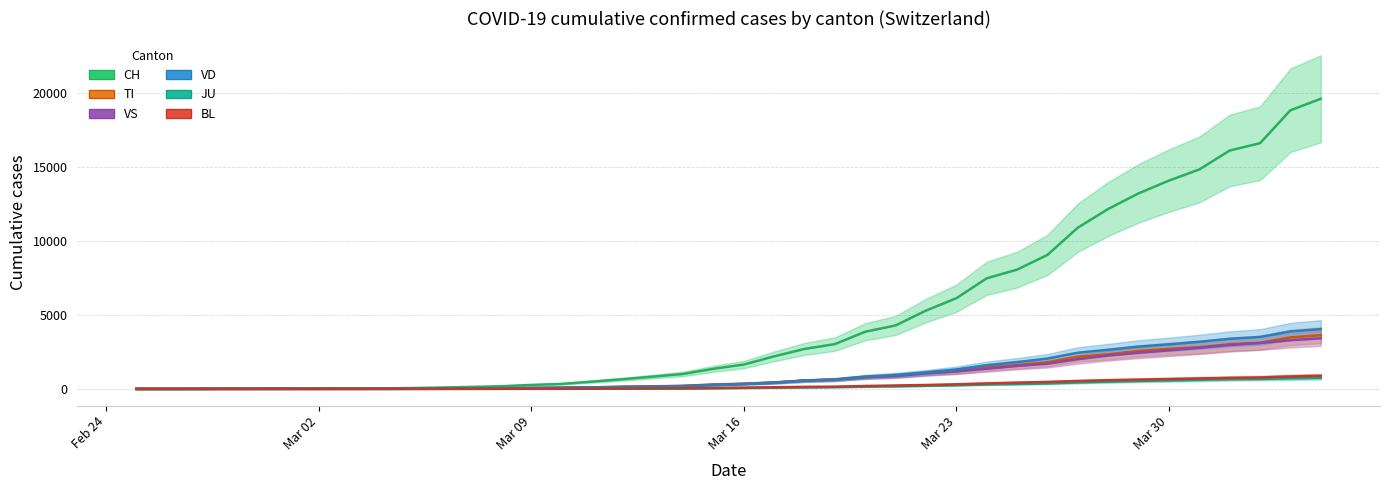

At how many categories does at least one series exceed 1875?

19